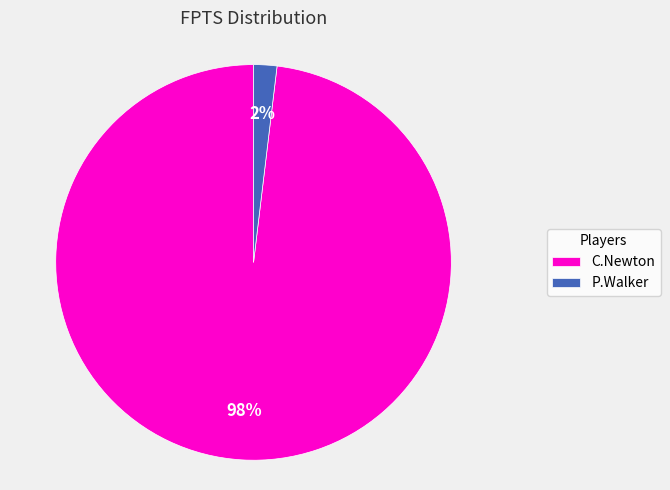

To the nearest percent, what is the difference between the C.Newton and P.Walker slice percentages?

96%